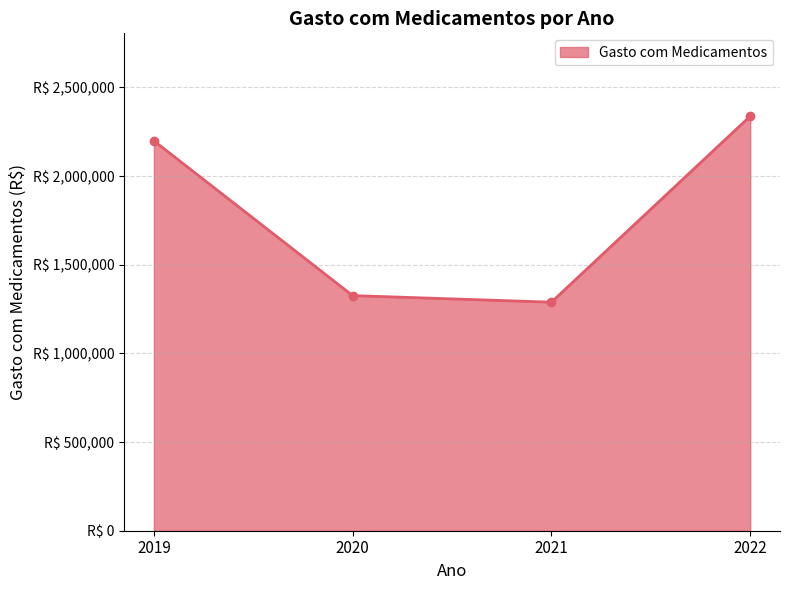

Which category has the lowest value across all series?

2021